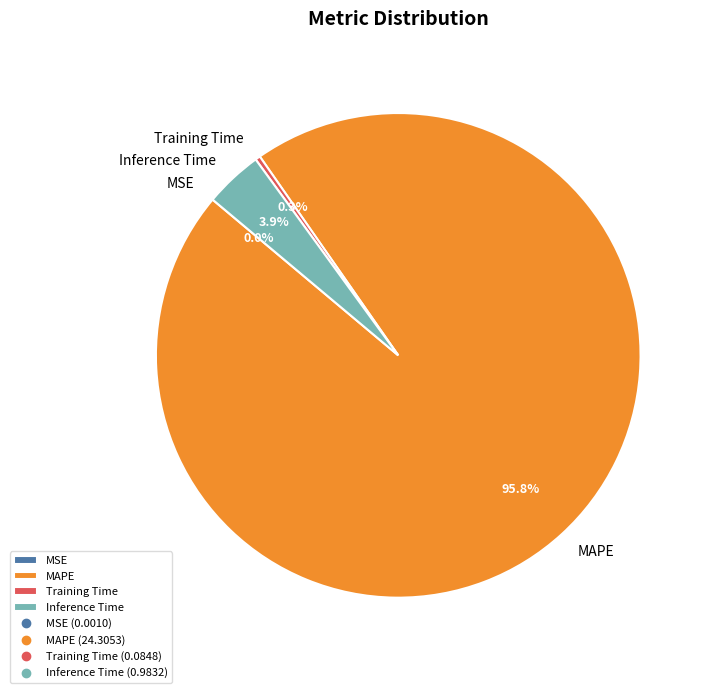

Which slice is the largest?

MAPE